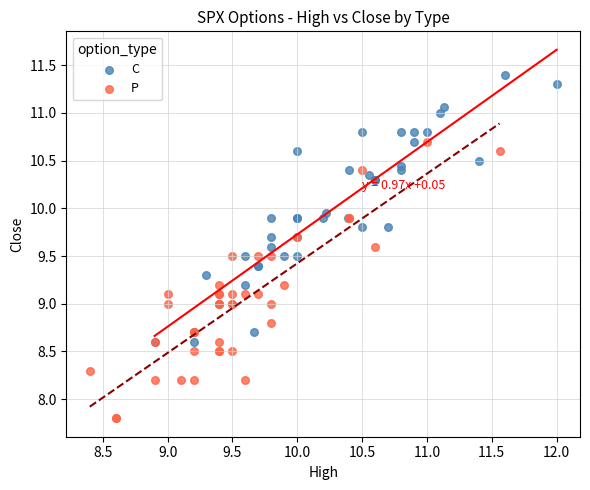

Which series contains the lowest Y value?

P